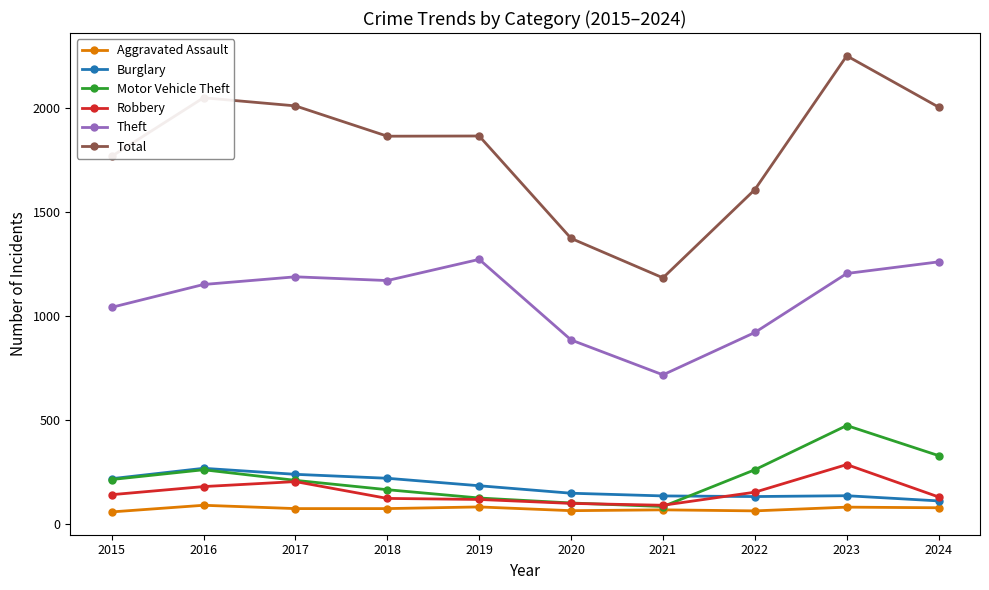

What is the sum of the Robbery values at 2015 and 2017?

341